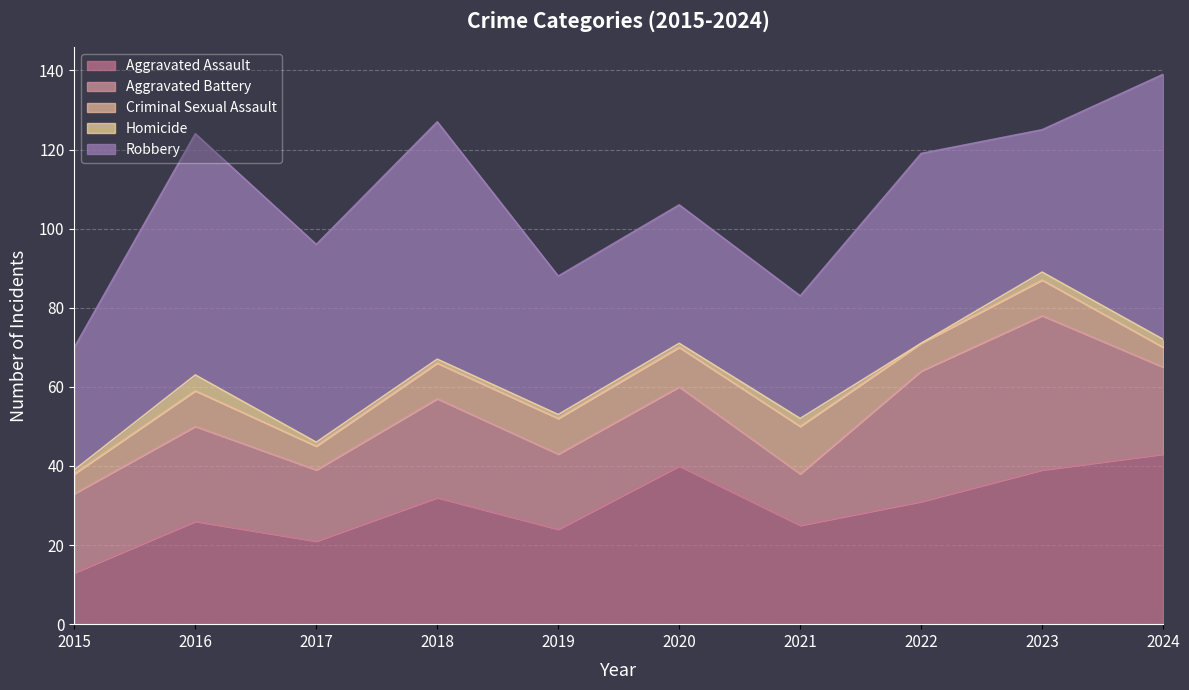

How many interior local valleys does the Homicide series have?

1